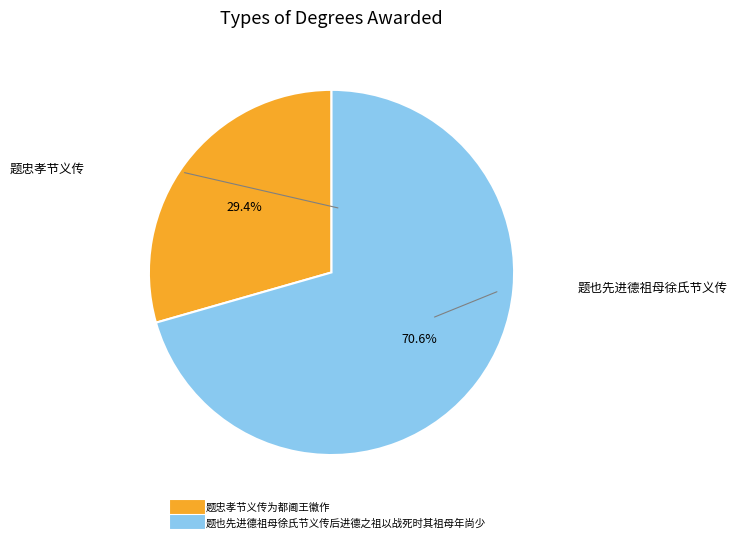

Rank the categories by value from lowest to highest.

题忠孝节义传为都阃王徽作, 题也先进德祖母徐氏节义传后进德之祖以战死时其祖母年尚少